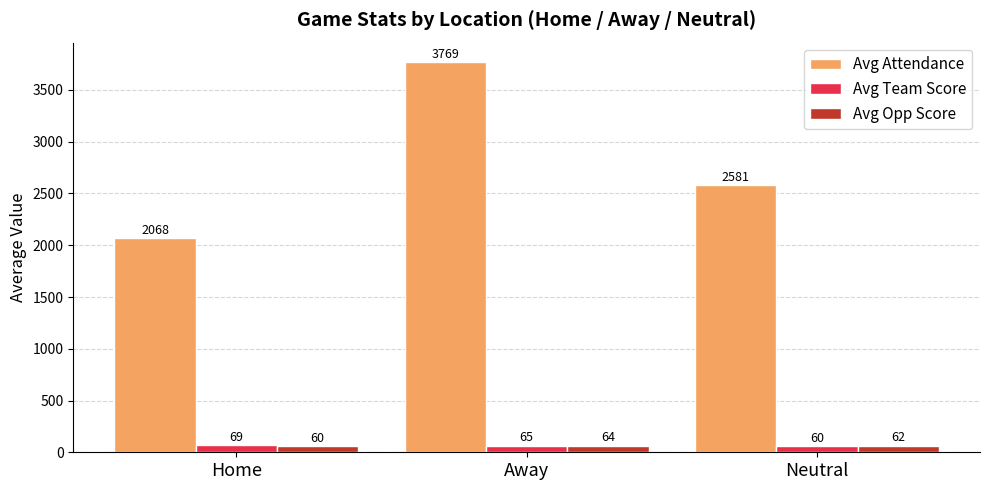

The value of Avg Team Score at Away is 65.0. True or false?

True